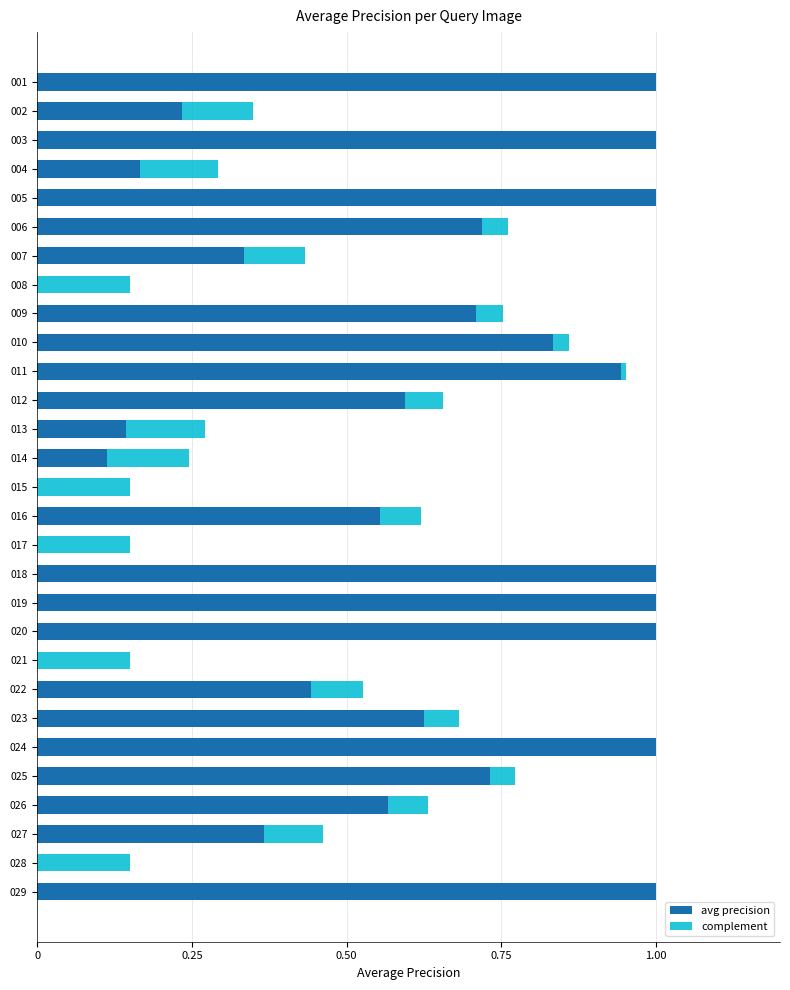

What is the highest value of the avg precision series?

1.0